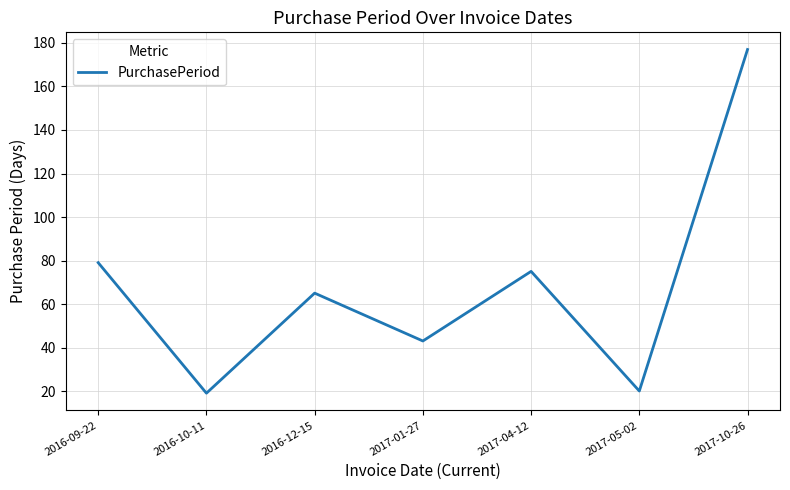

What is the sum of the values at 2017-01-27 and 2016-12-15?

108